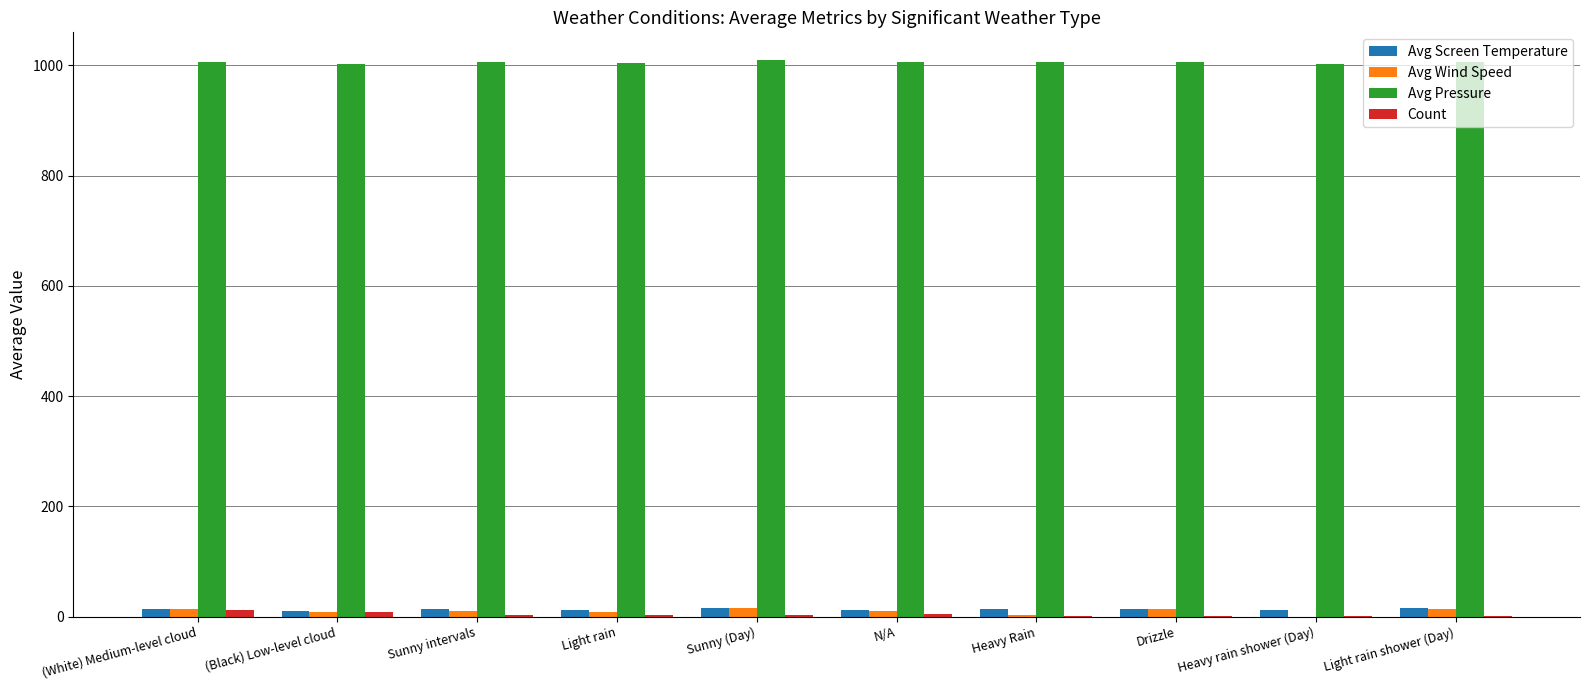

How many groups of bars are there?

10